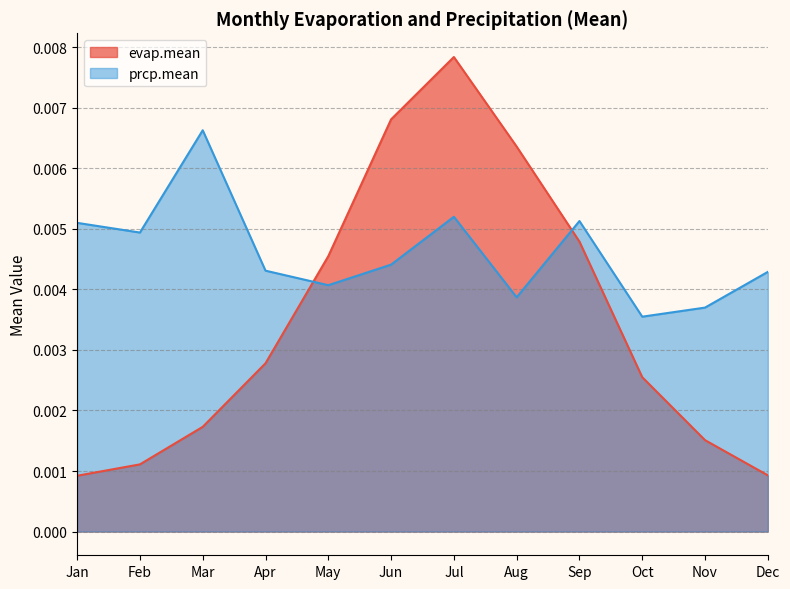

At which category does evap.mean reach its first local peak?

Jul